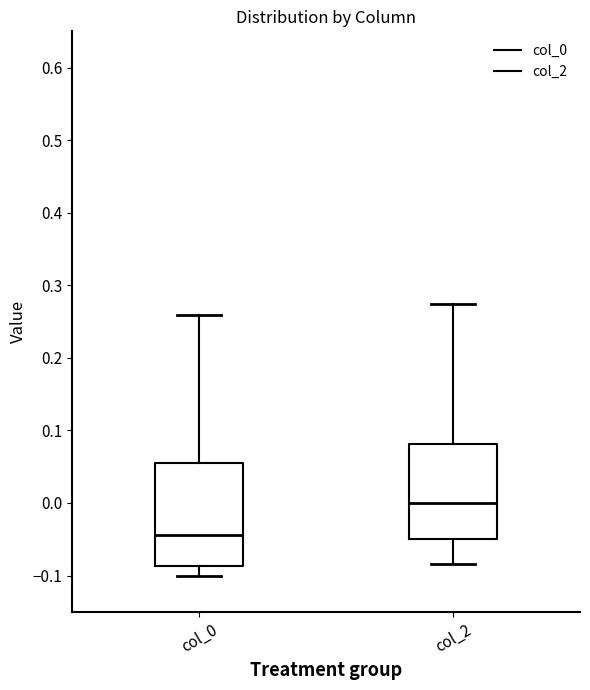

Which box's median line is the lowest?

col_0